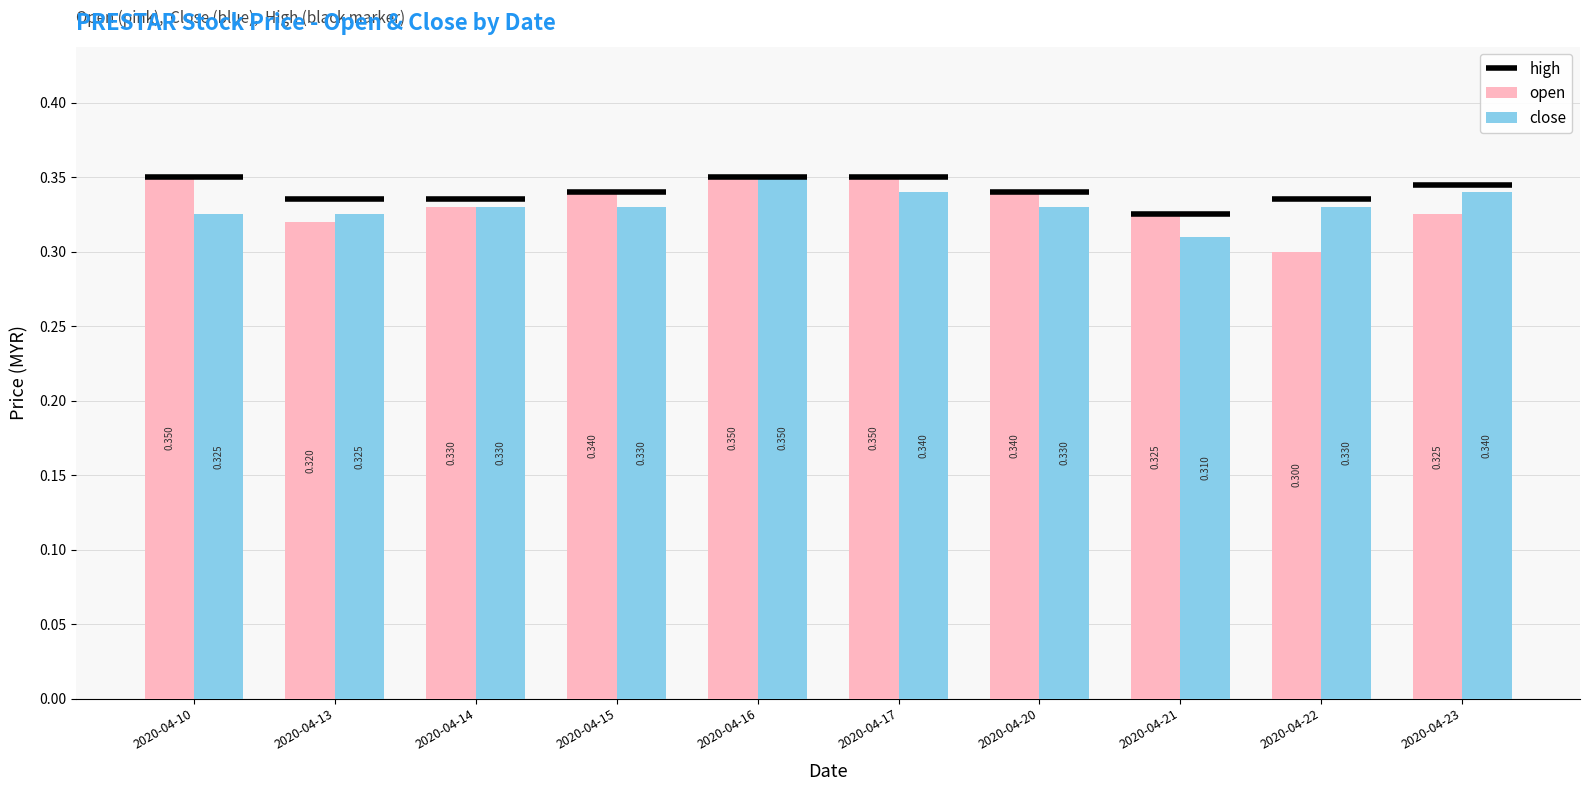

Read the close value at 2020-04-22.

0.3